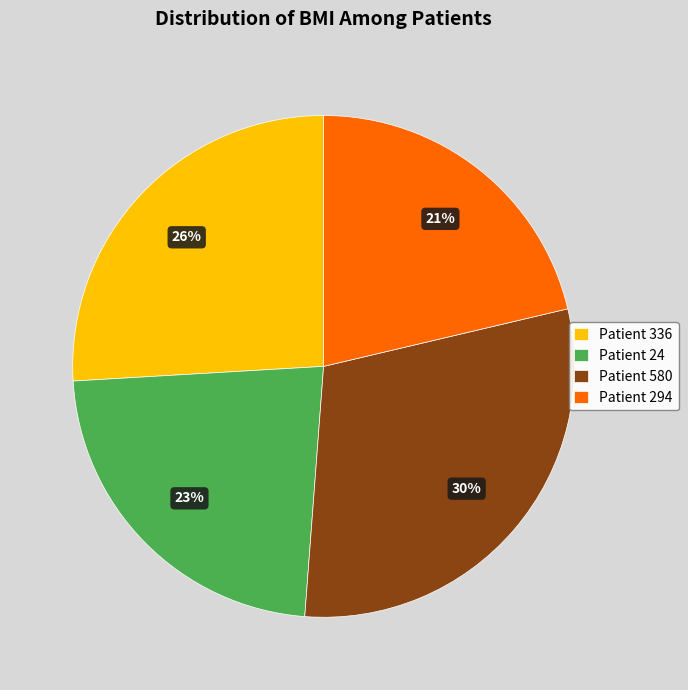

Count the number of slices in the pie.

4